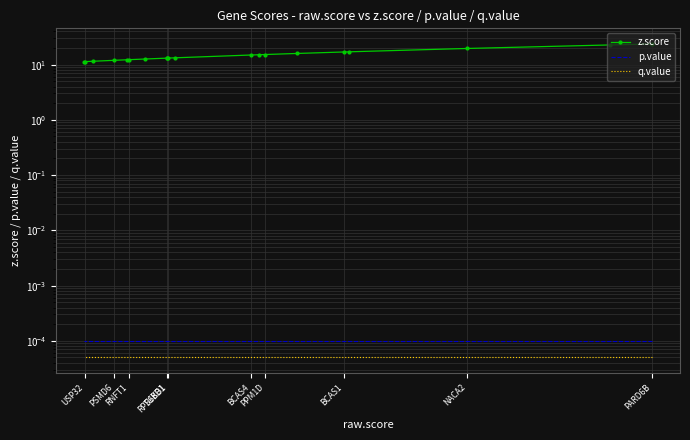

What are all the series names shown in the legend?

z.score, p.value, q.value